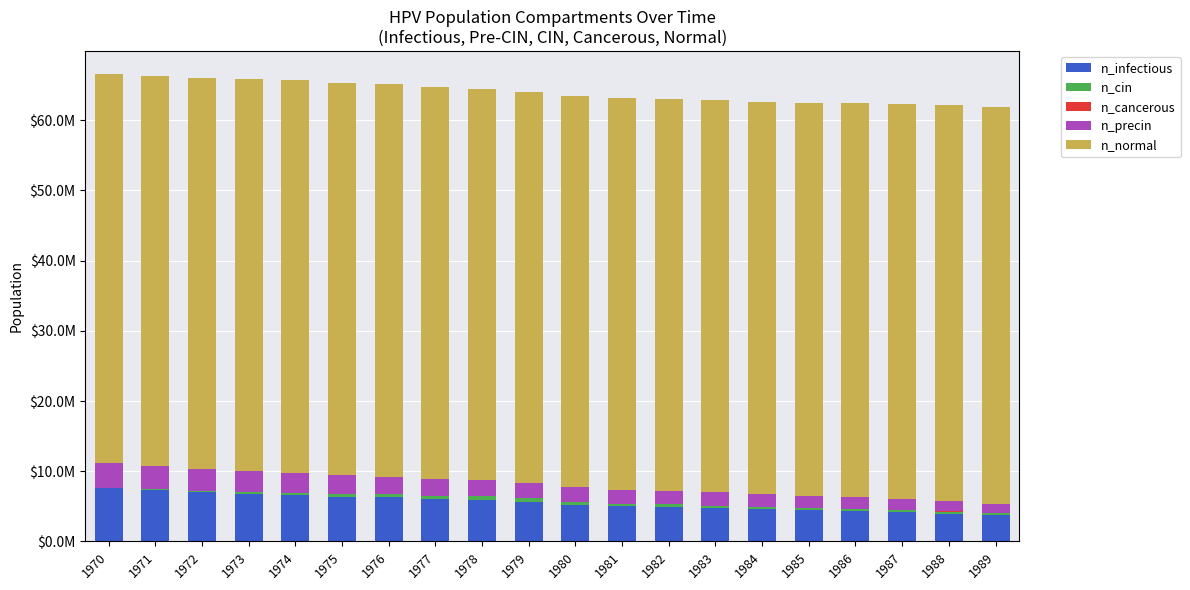

Are the bars grouped side by side (vs. stacked)?

No